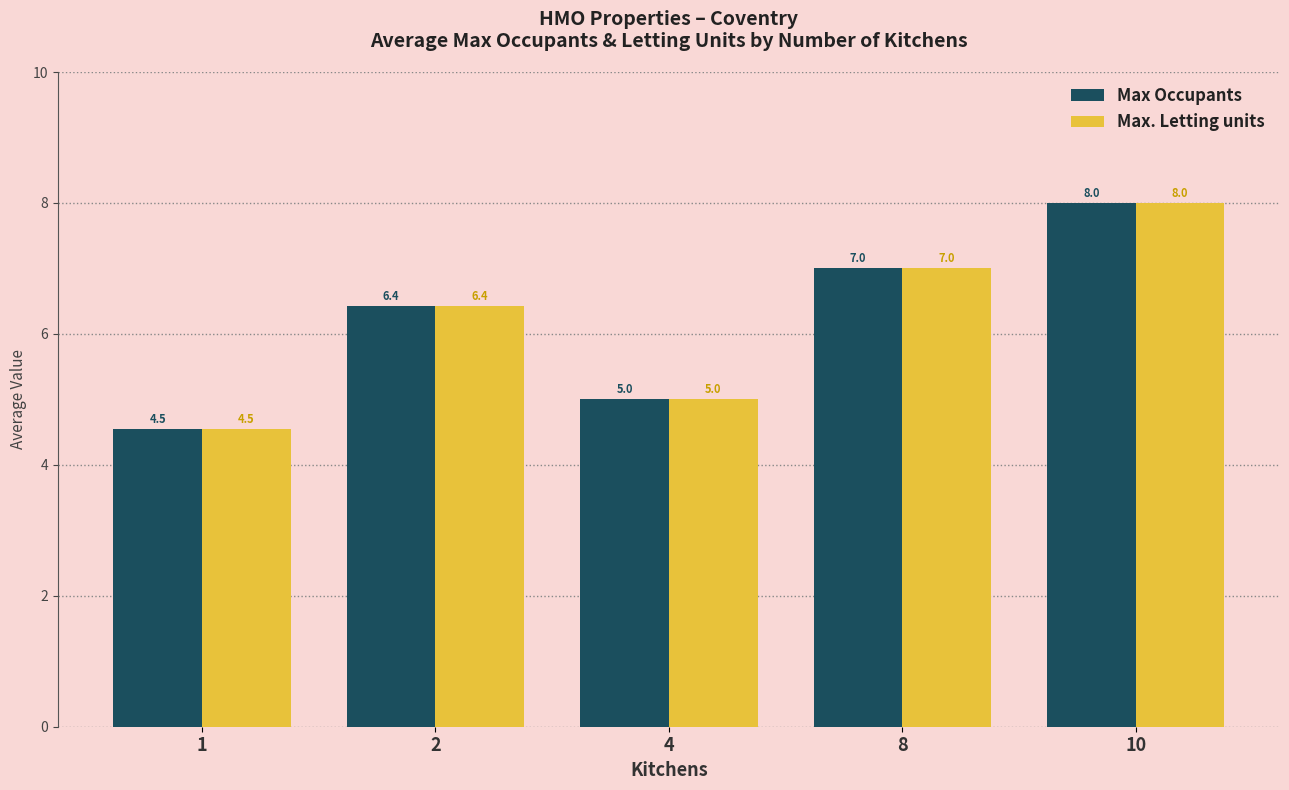

Does the chart contain any negative values?

No